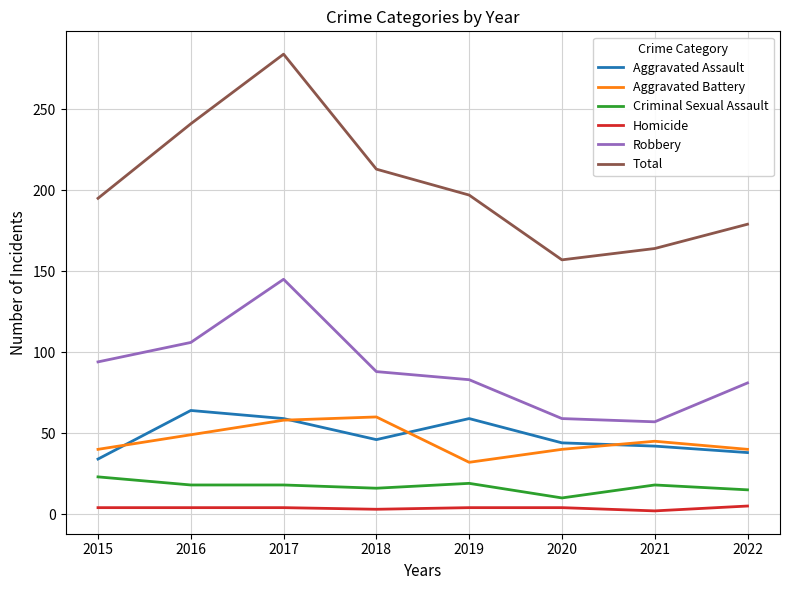

What value does the Robbery series have at 2016, to the nearest 10?

110